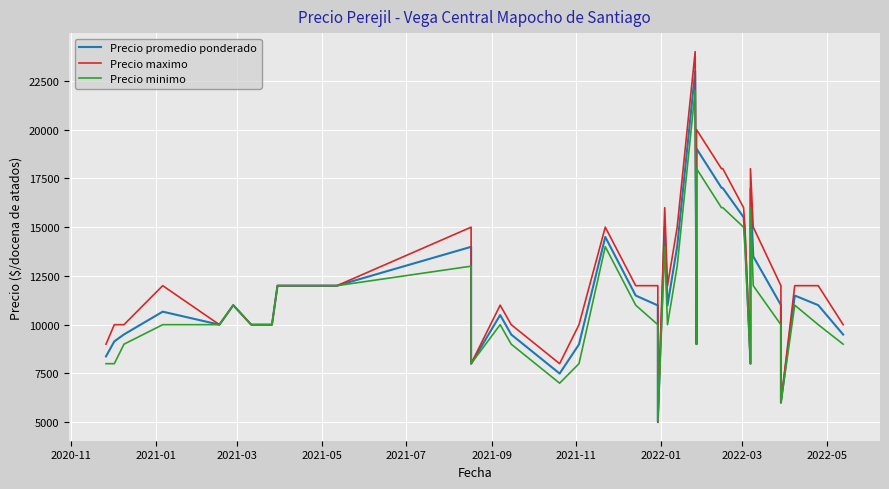

How many data points does each series have?

40